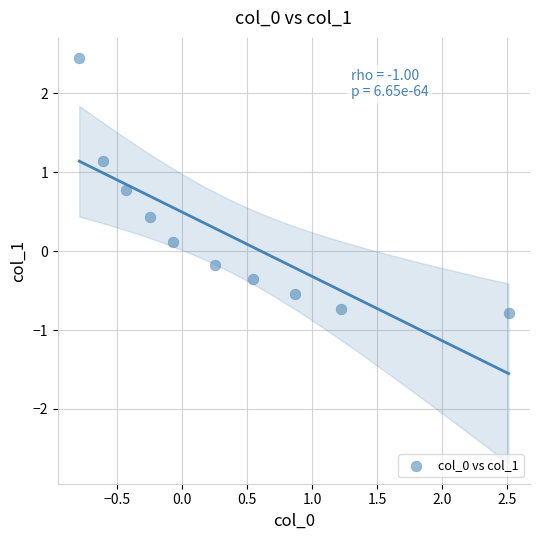

What is the range of X values (max minus min)?

3.3